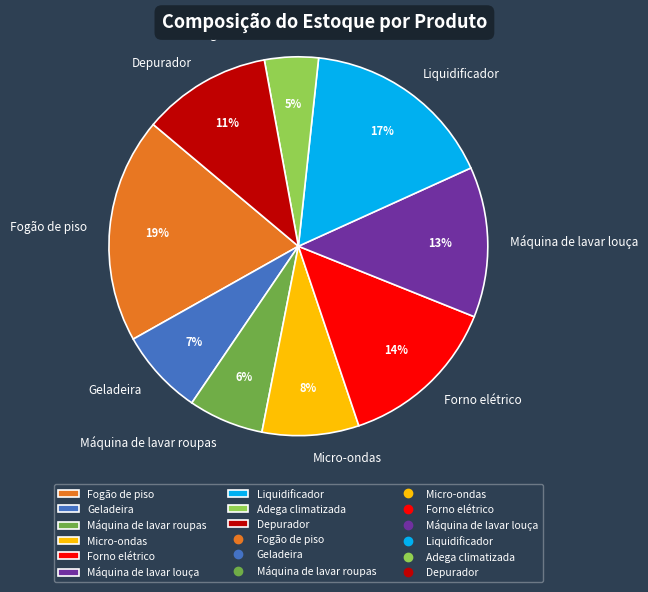

The Máquina de lavar roupas slice represents 6% of the pie. True or false?

True